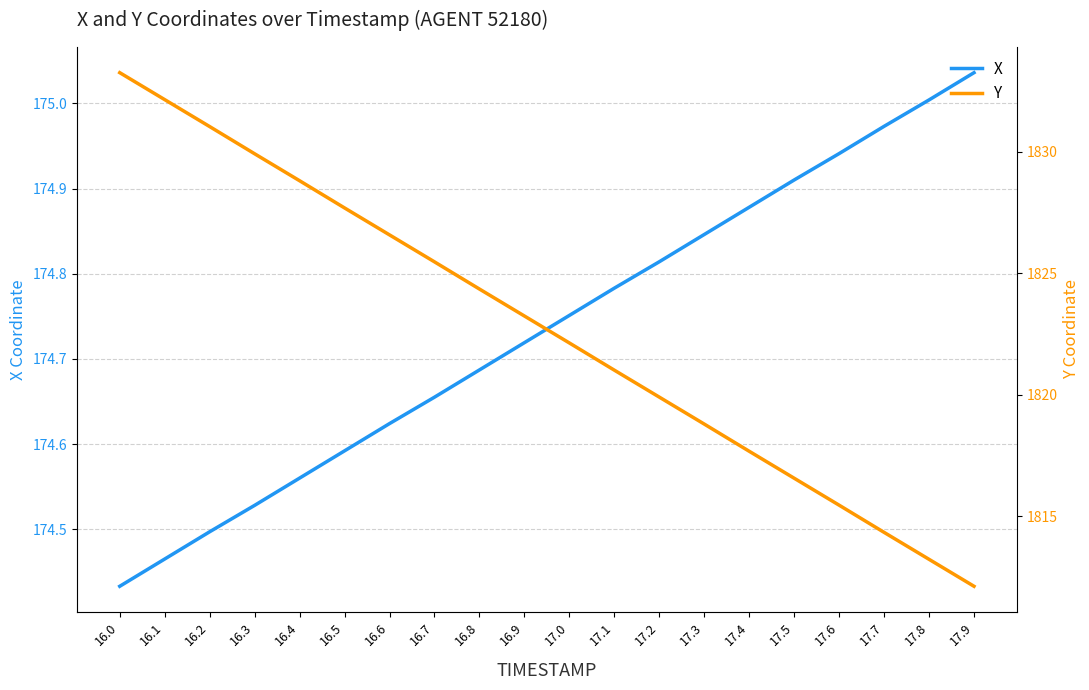

The value of X at 16.6 is 106.9. True or false?

False